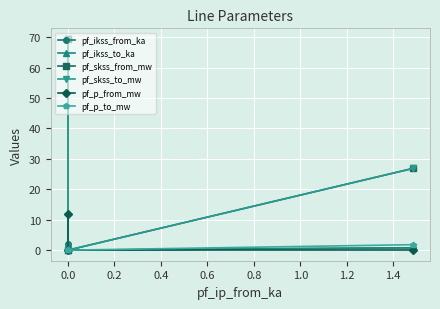

Reading left to right, what are all the values shown in this chart?

pf_ikss_from_ka: 2.0	0.0	0.8
pf_ikss_to_ka: 2.0	0.0	0.8
pf_skss_from_mw: 69.4	0.0	26.8
pf_skss_to_mw: 69.4	0.0	26.8
pf_p_from_mw: 12.0	0.0	-0.0
pf_p_to_mw: -0.0	0.0	1.8